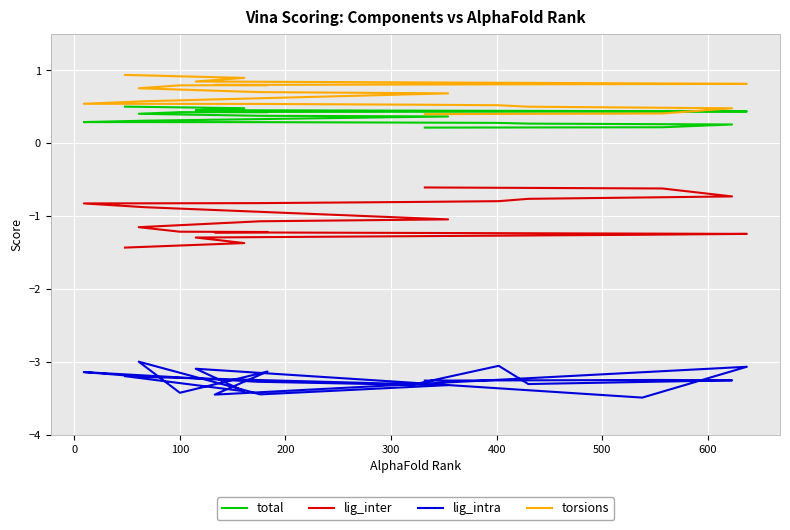

True or false: lig_intra has a value of -1.5 at 16.

False